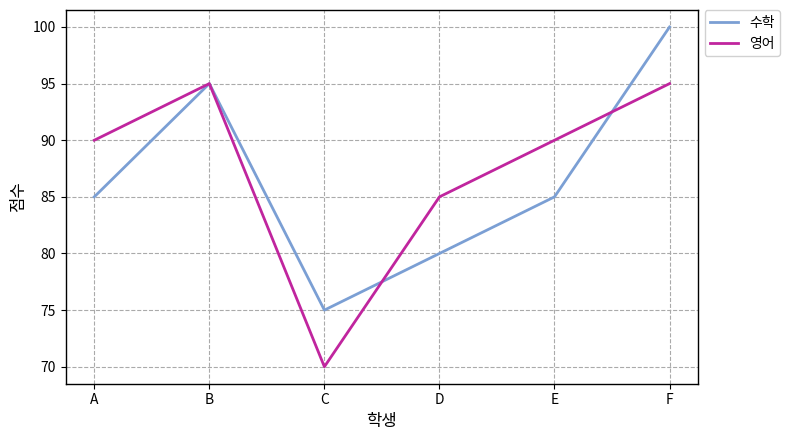

The 영어 series shows 90 at E. True or false?

True